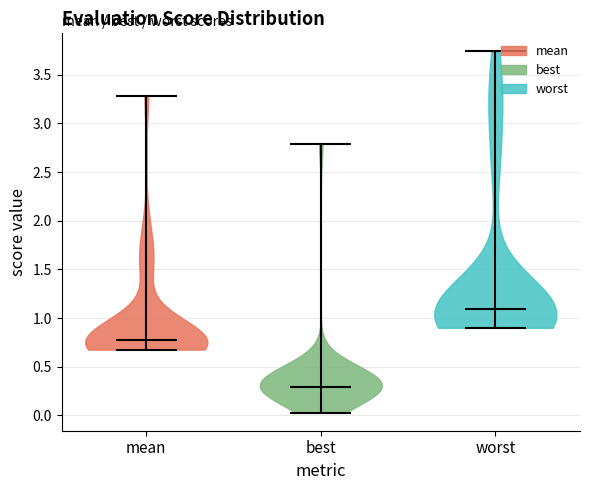

Which violin has the highest median line?

worst